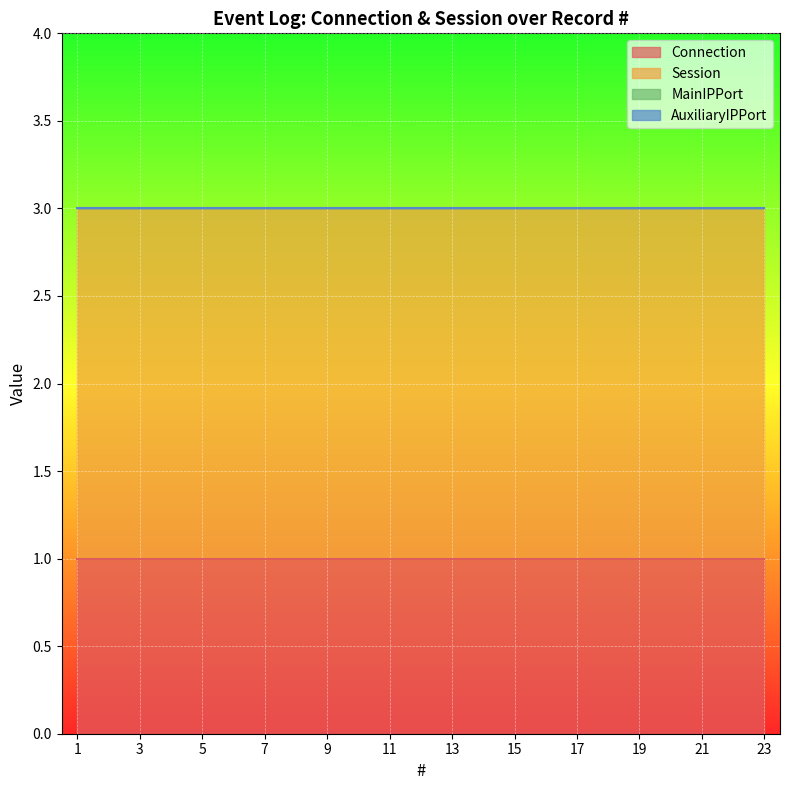

What is the highest value of the Session series?

2